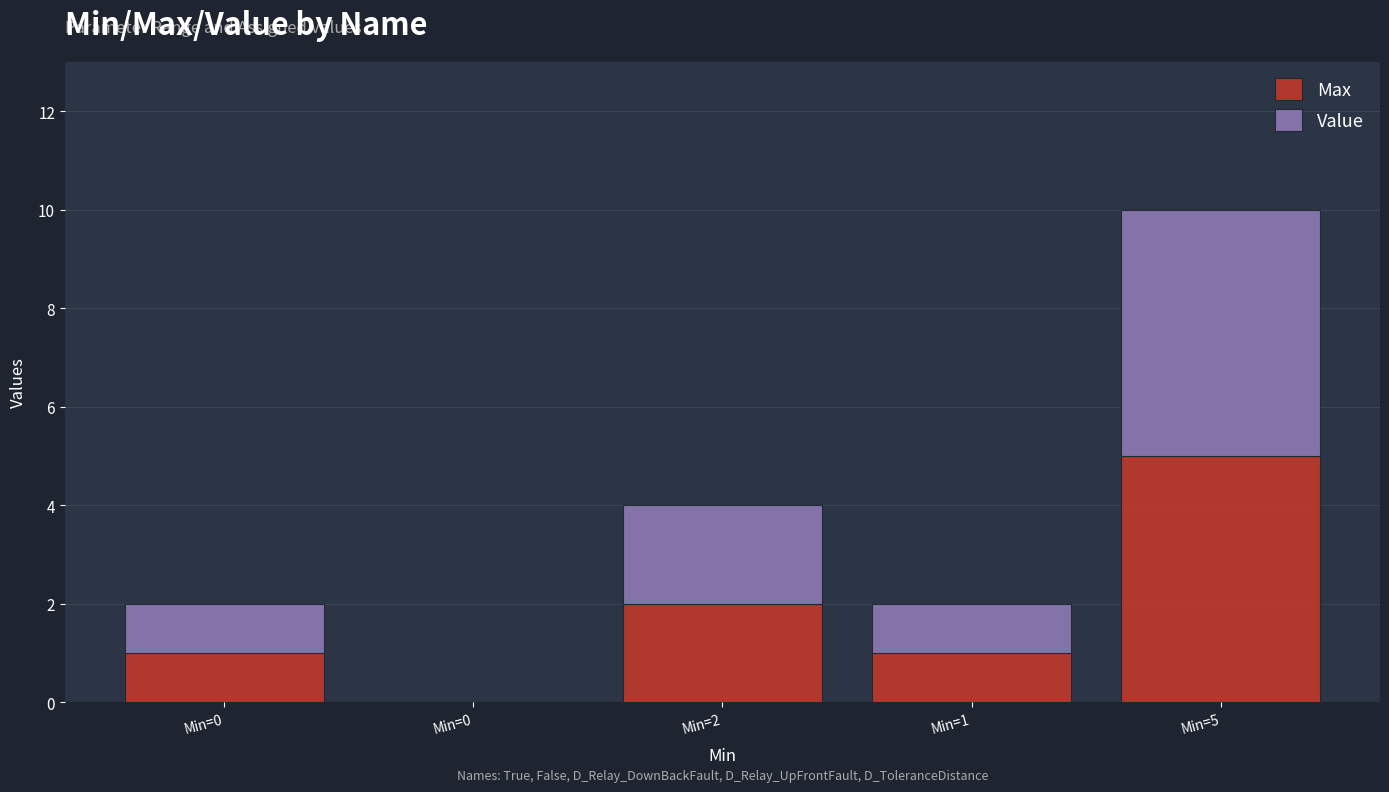

Which series has the largest range (max minus min)?

Max